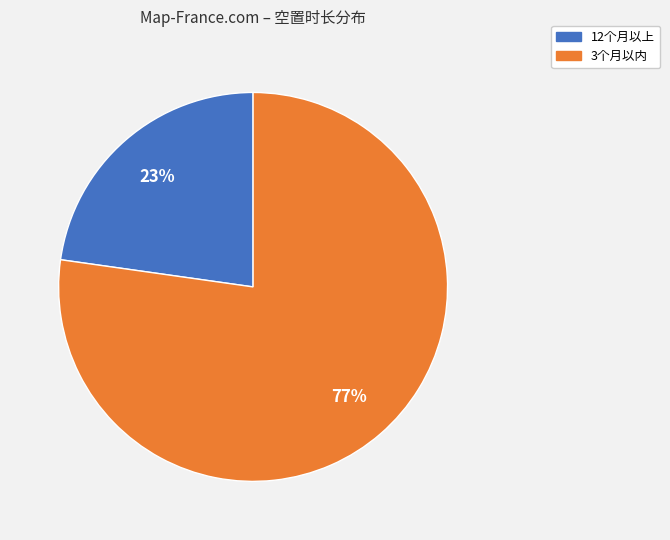

Rank the categories by value from lowest to highest.

12个月以上, 3个月以内